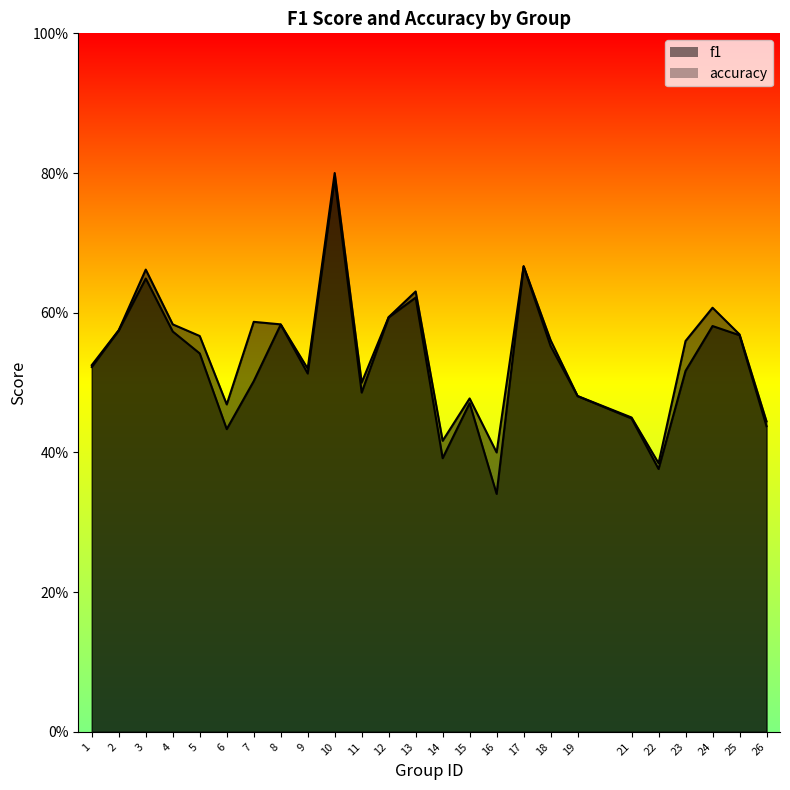

At how many categories does at least one series exceed 0?

25